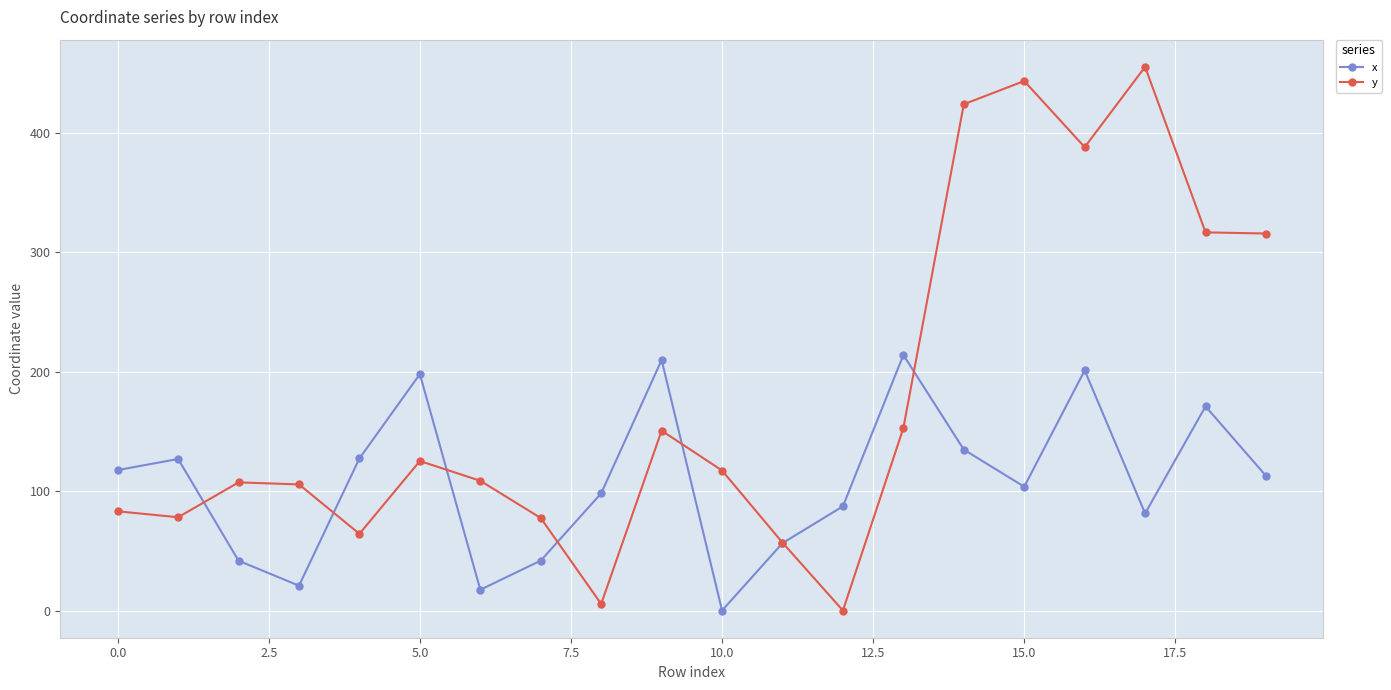

What is the greatest value displayed?

455.1